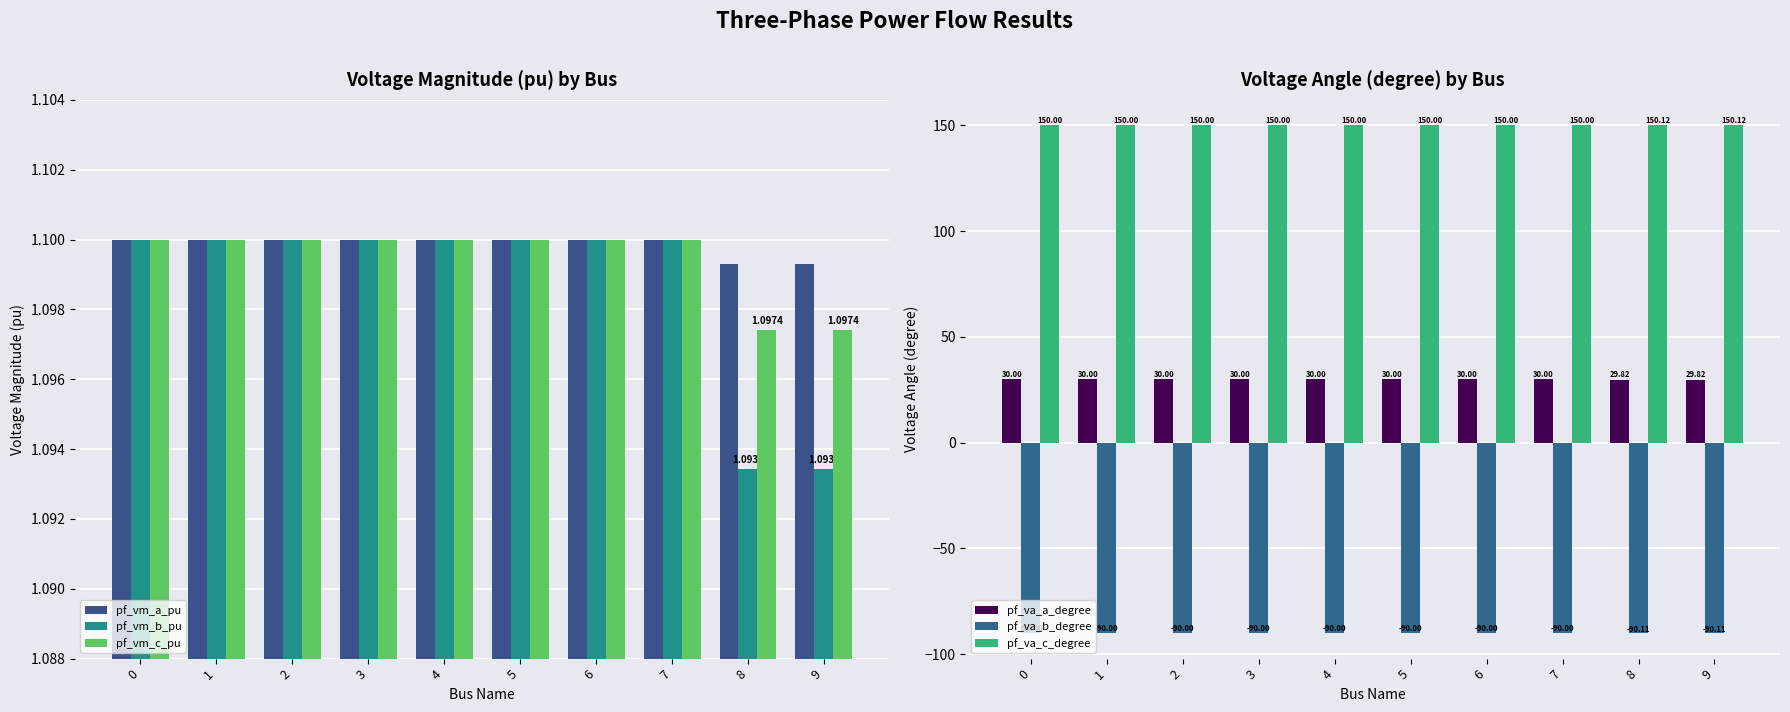

The value of pf_va_a_degree at 5 is 30.0. True or false?

True